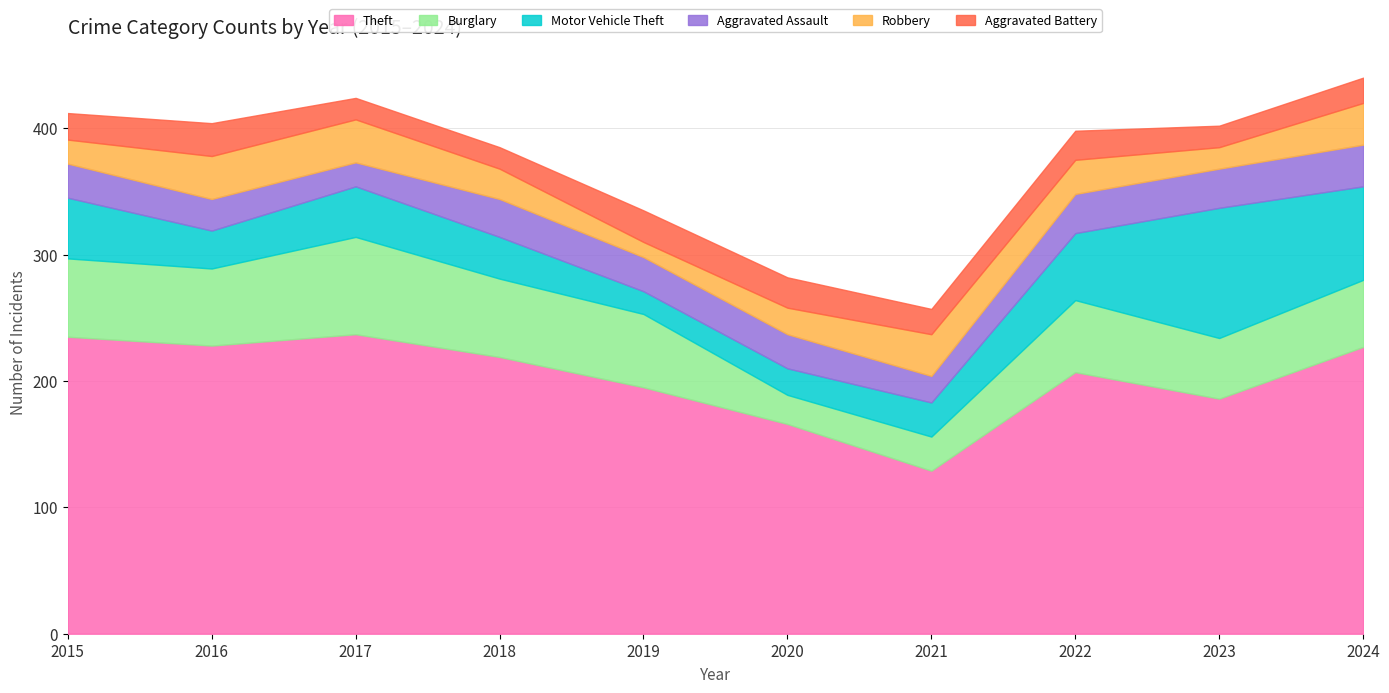

The value of Burglary at 2015 is 62. True or false?

True